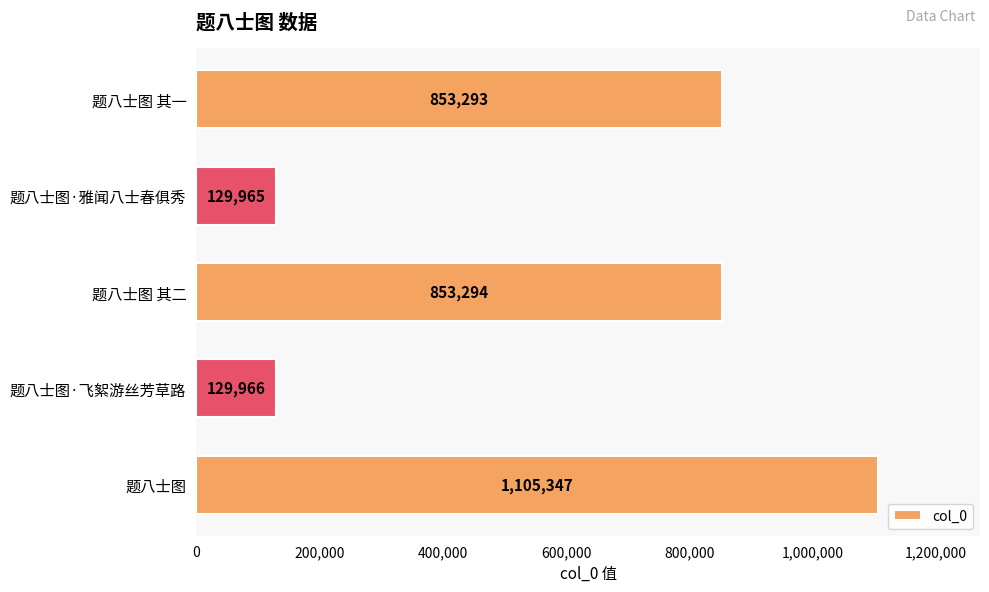

What is the difference between the maximum and minimum values?

975382